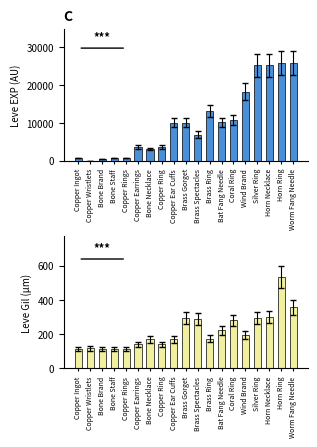

Rank the series by their average value, from highest to lowest.

Leve EXP, Leve Gil